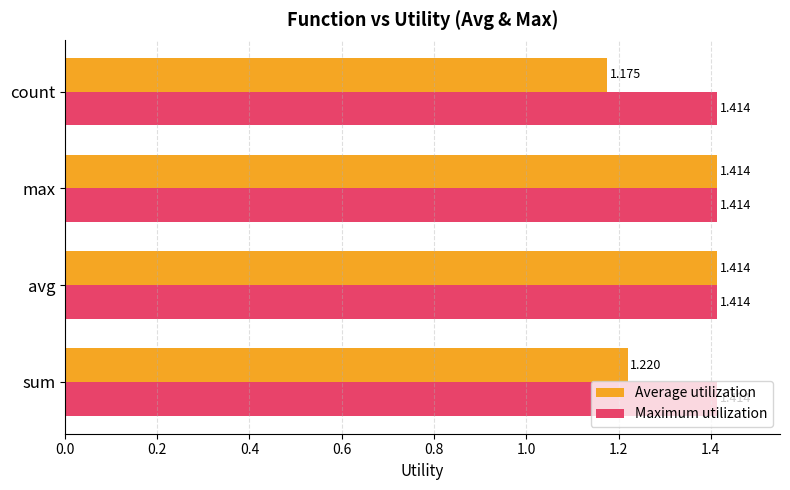

Which series has the largest range (max minus min)?

Average utilization